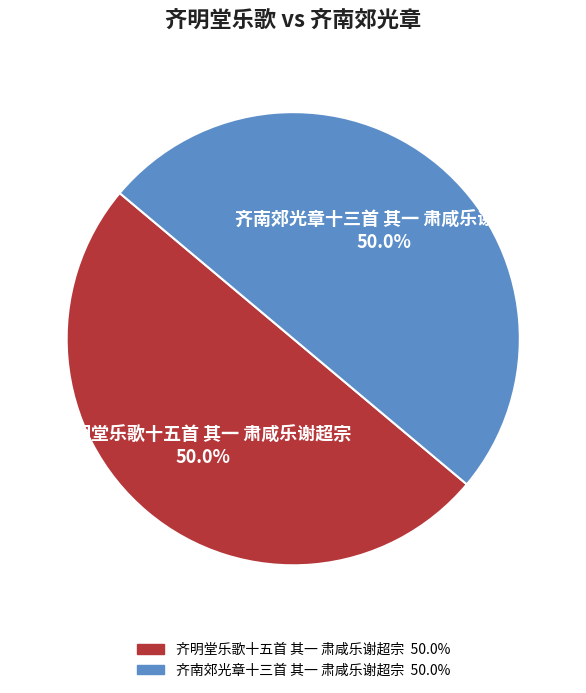

Combined, what portion of the pie is 齐明堂乐歌十五首 其一 肃咸乐谢超宗 and 齐南郊光章十三首 其一 肃咸乐谢超宗?

100.0%